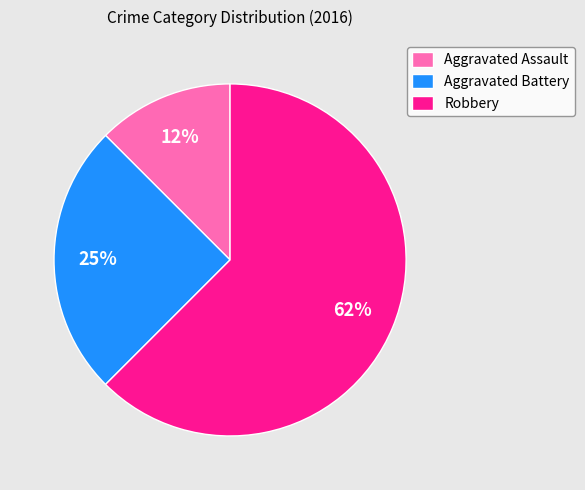

Count the number of slices in the pie.

3